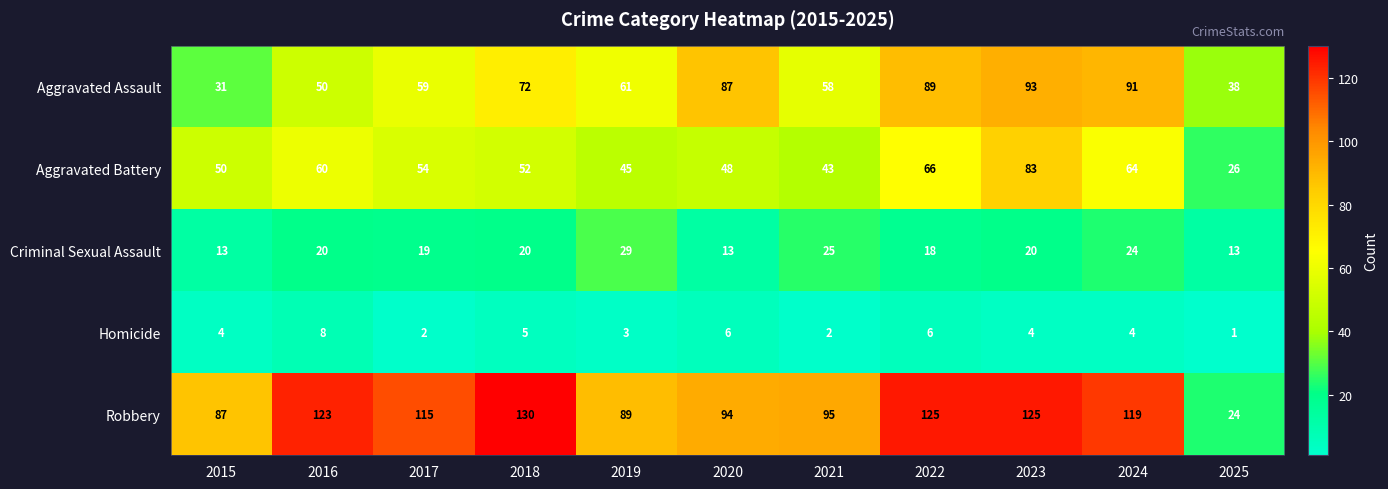

True or false: Robbery has a value of 125 at 2022.

True